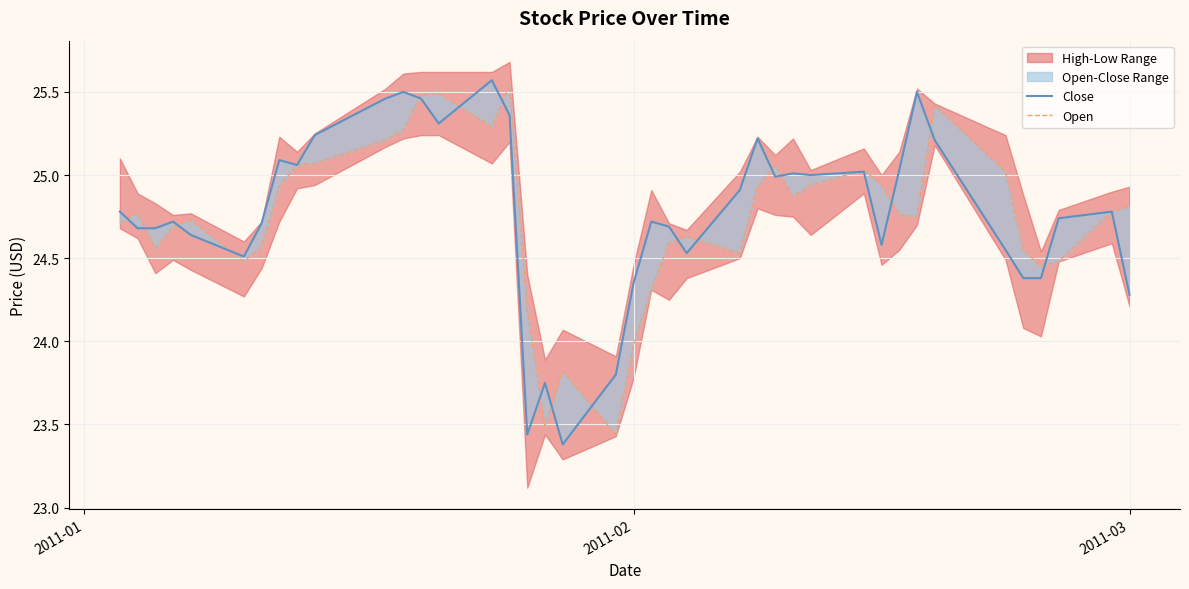

How many values in the Close series are below 24?

4